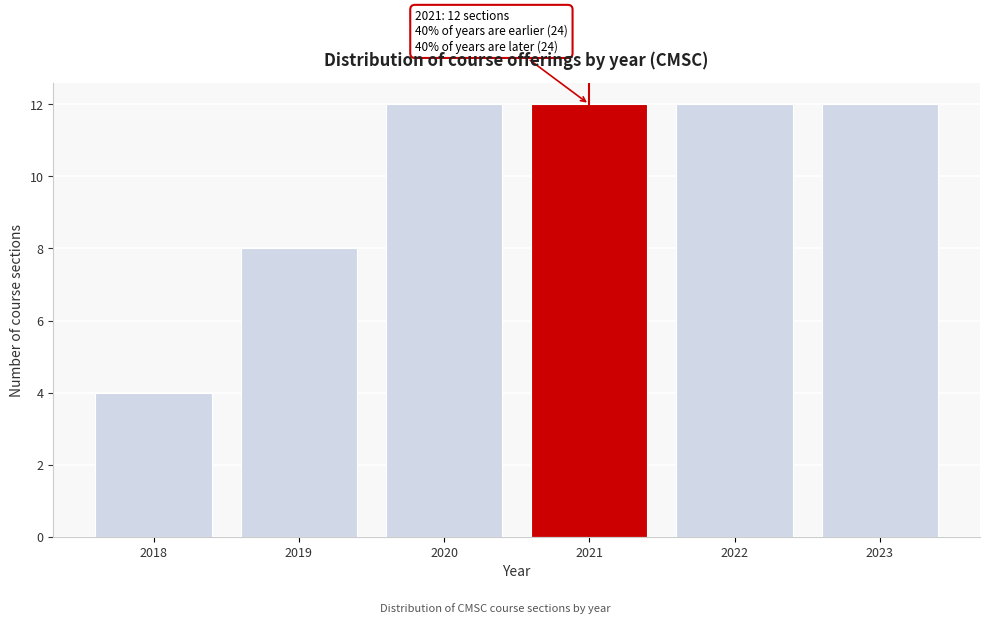

Reading right to left, list all the values displayed in this chart.

12	12	12	12	8	4